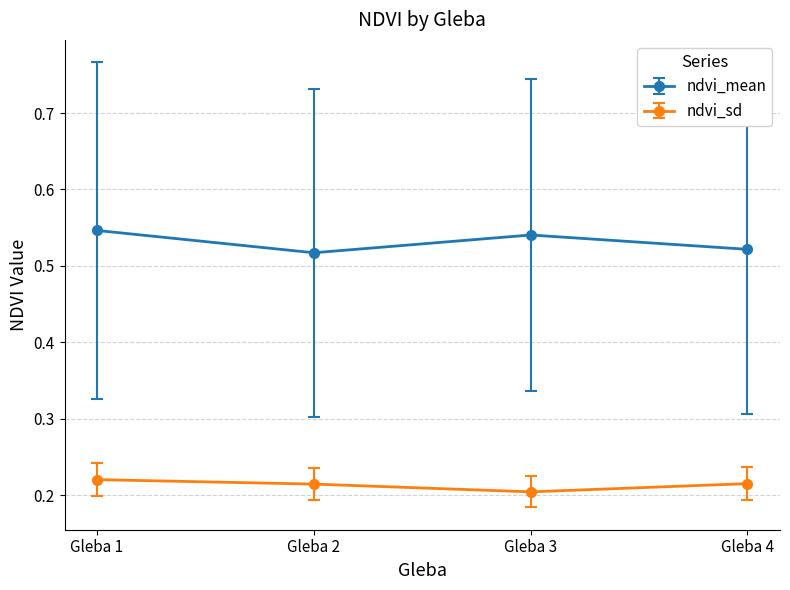

True or false: ndvi_mean and ndvi_sd intersect in this chart.

False